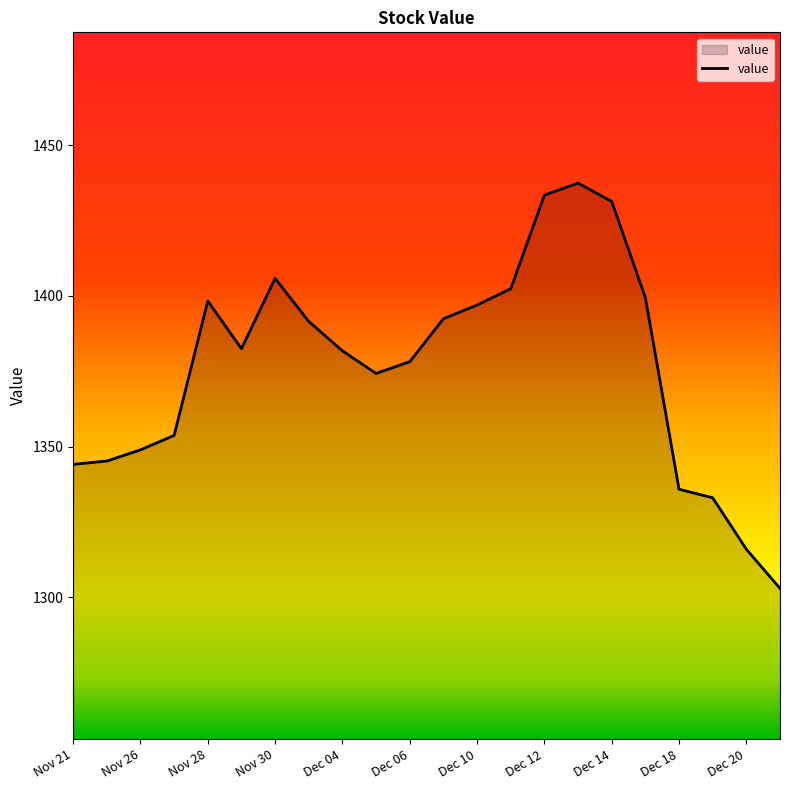

What is the minimum value shown in the chart?

1303.0